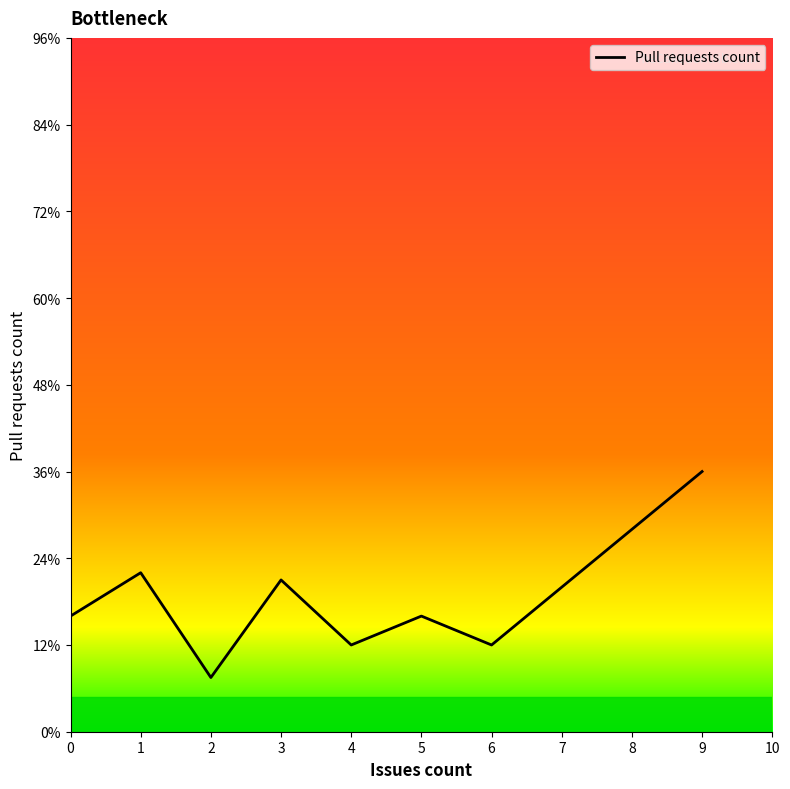

Does the chart display data point markers on the line(s)?

No